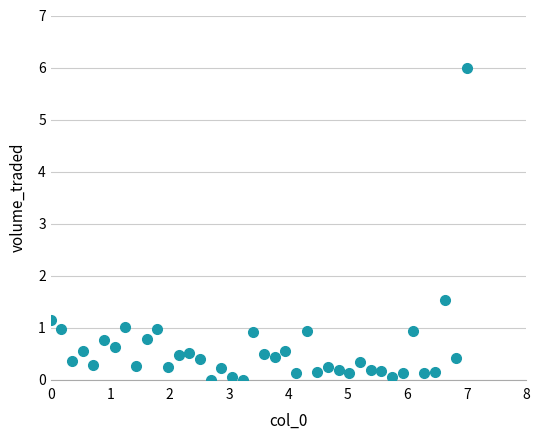

What Y value in the scatter plot is closest to 3?

1.5